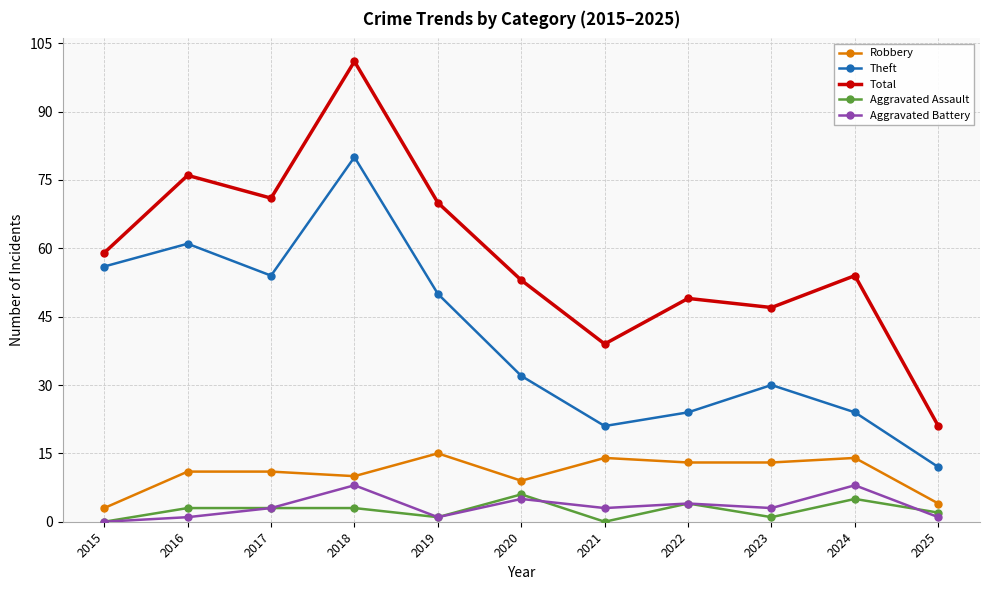

What is the difference between the highest and lowest values at 2021?

39